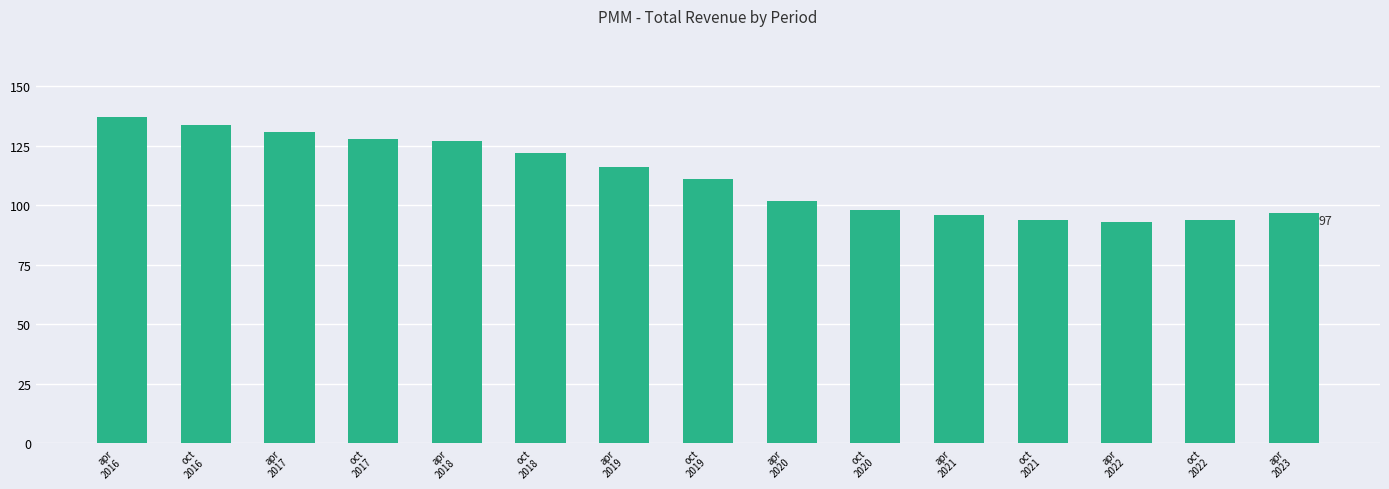

Count the number of categories in the chart.

15